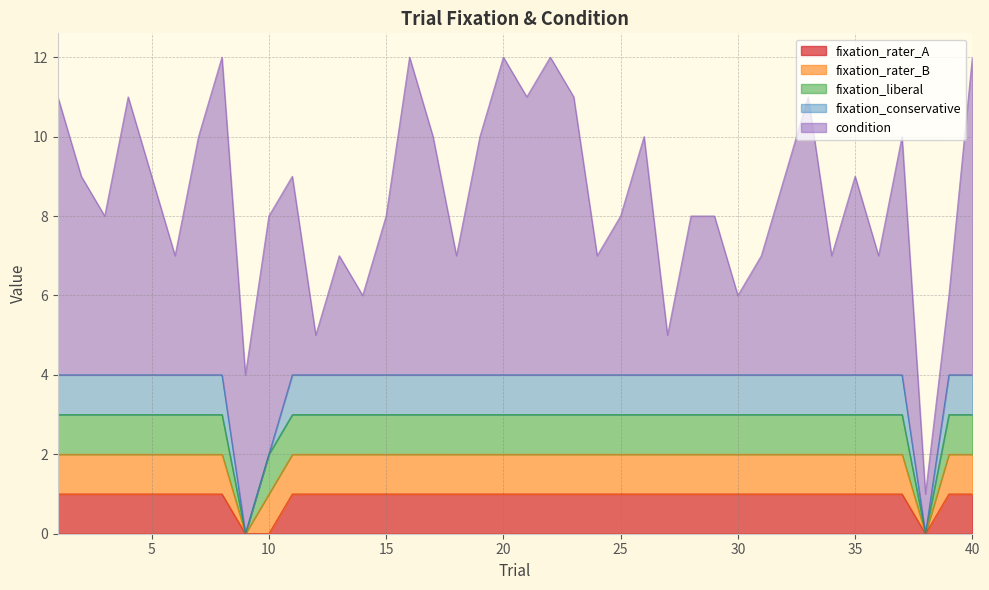

List the series in order of their peak value, highest first.

condition, fixation_rater_A, fixation_rater_B, fixation_liberal, fixation_conservative